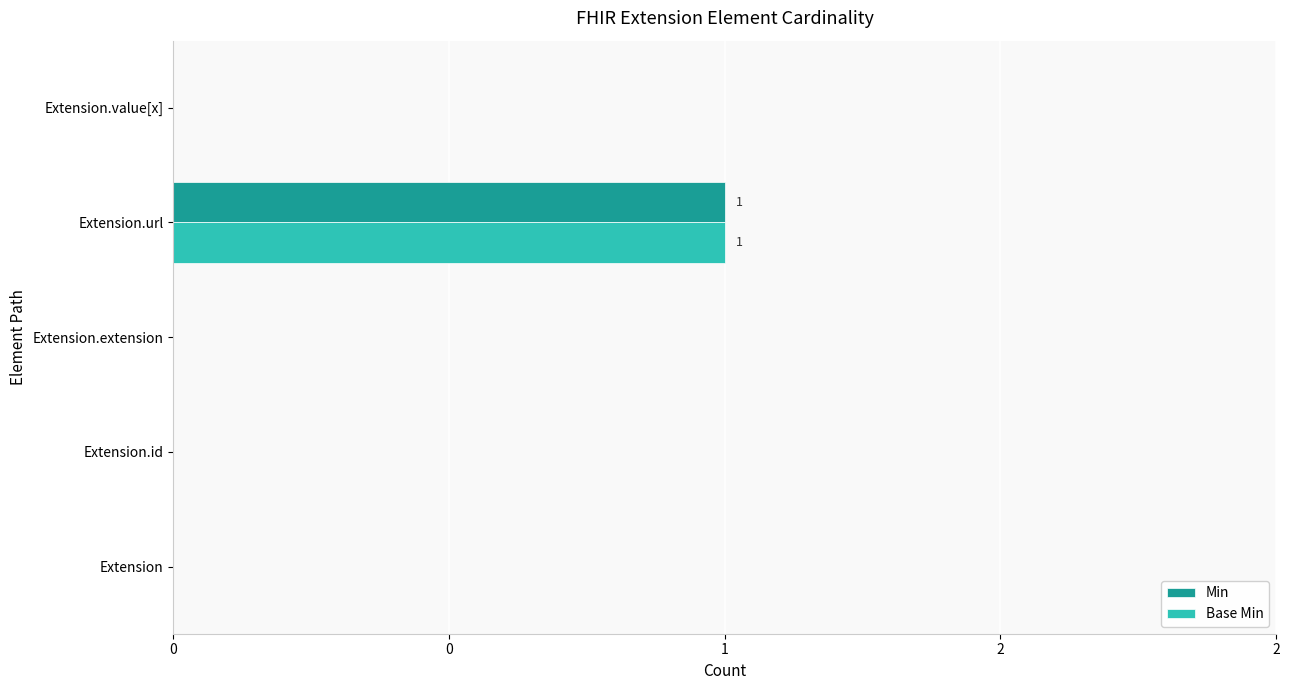

What are all the series names shown in the legend?

Min, Base Min